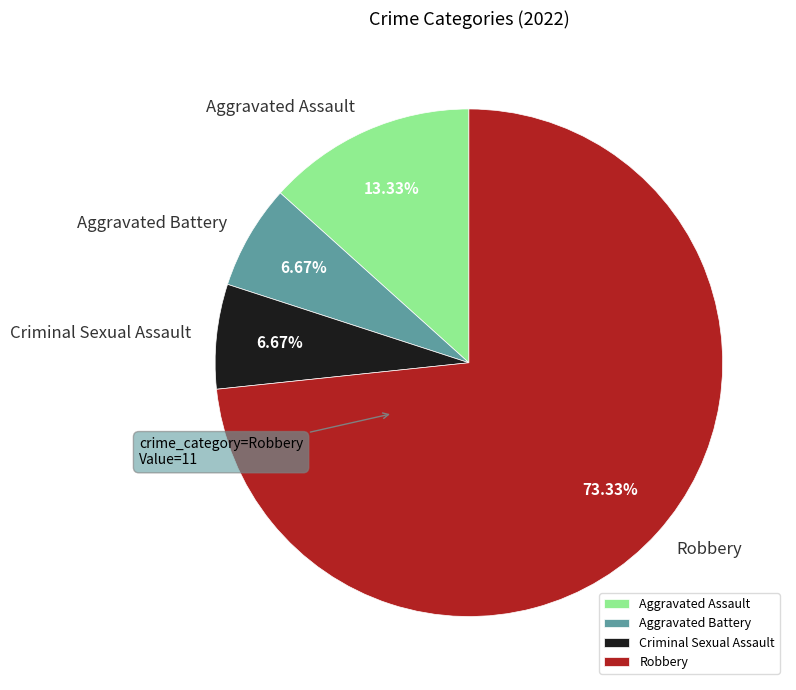

What is the largest slice in the pie chart?

Robbery